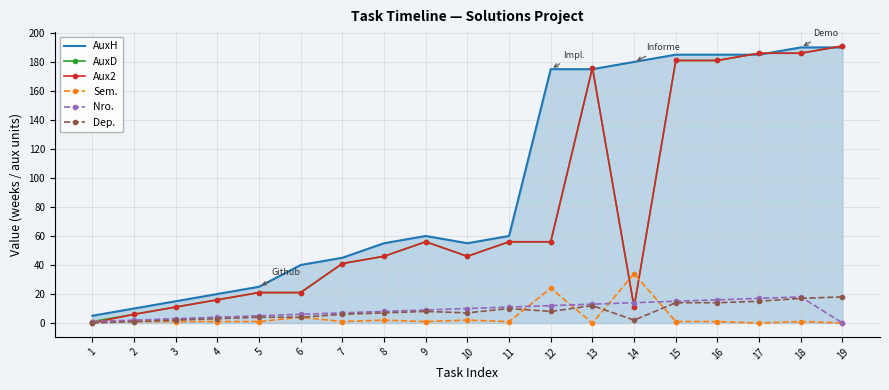

How many values in Nro. are above zero?

18